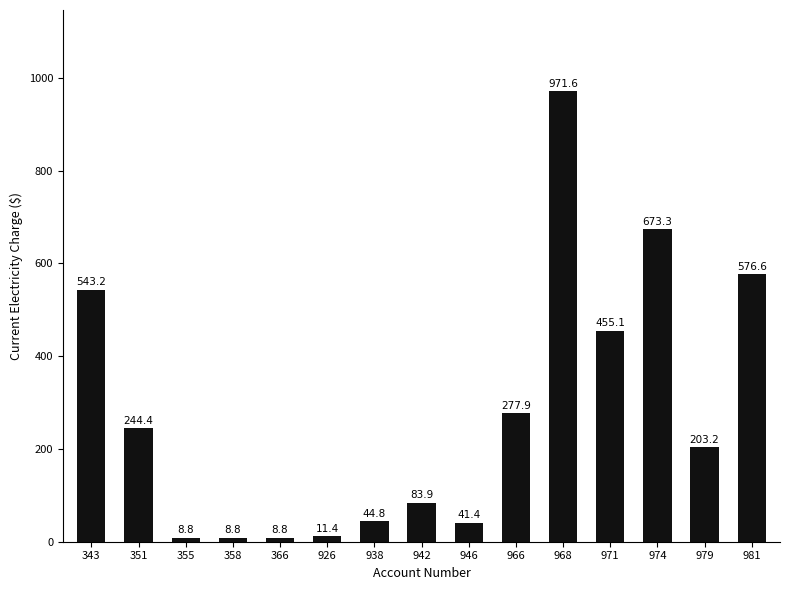

What is the maximum value shown in the chart?

971.6